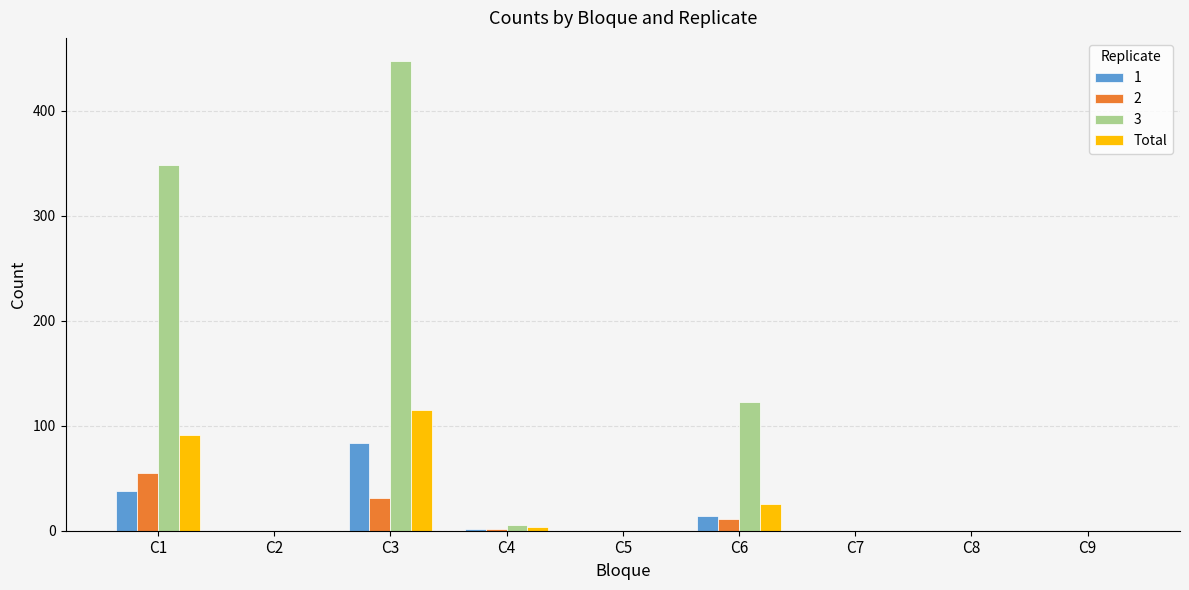

What is the maximum value shown in the chart?

447